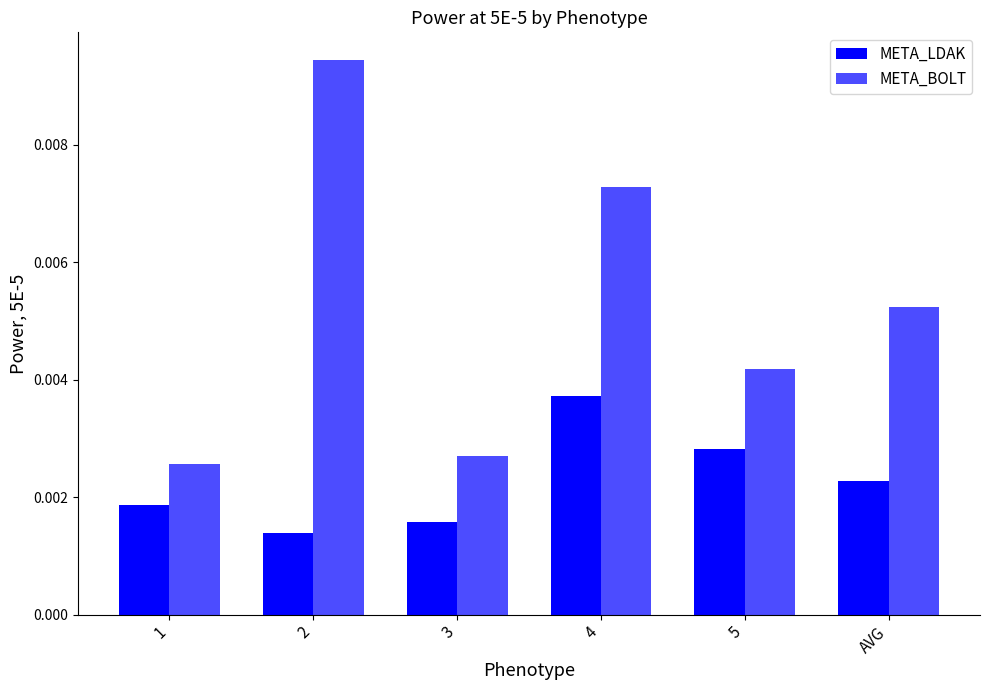

What is the label of the 6th bar from the right?

1